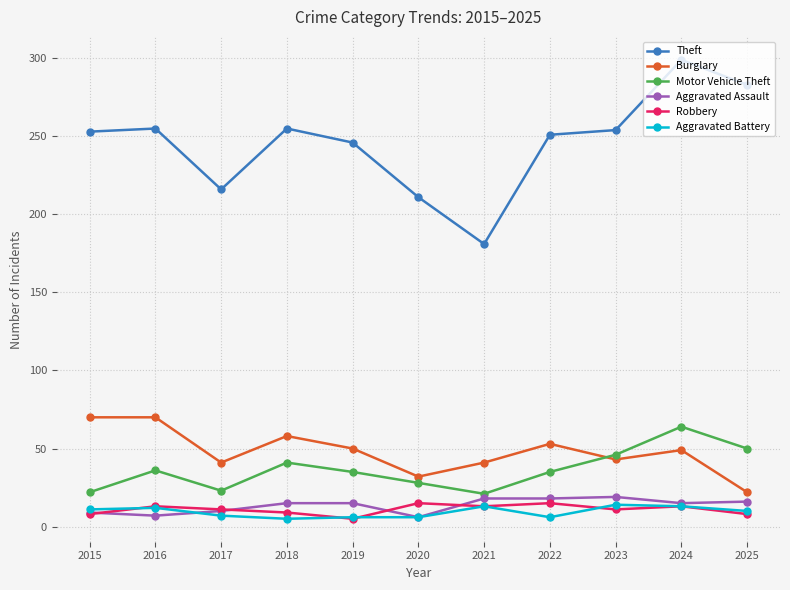

Does the chart have visible grid lines?

Yes